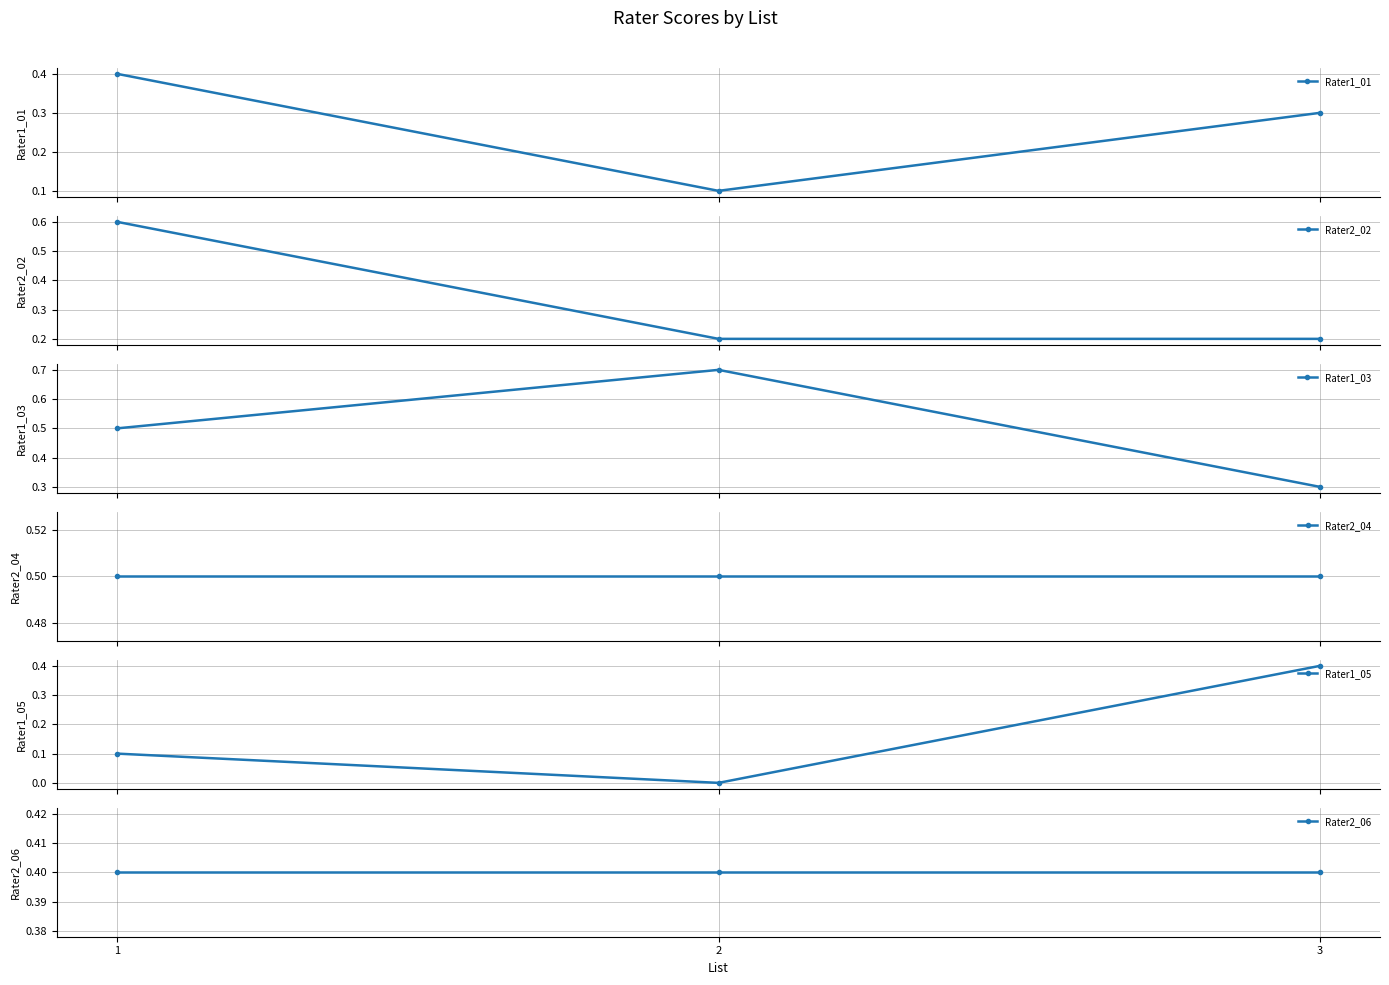

Which category has the lowest value across all series?

2